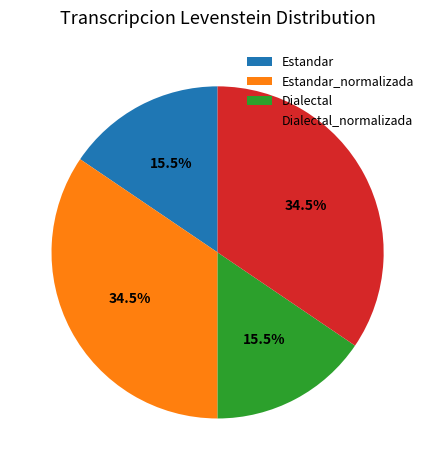

What percentage do Dialectal_normalizada and Dialectal together represent?

50.0%